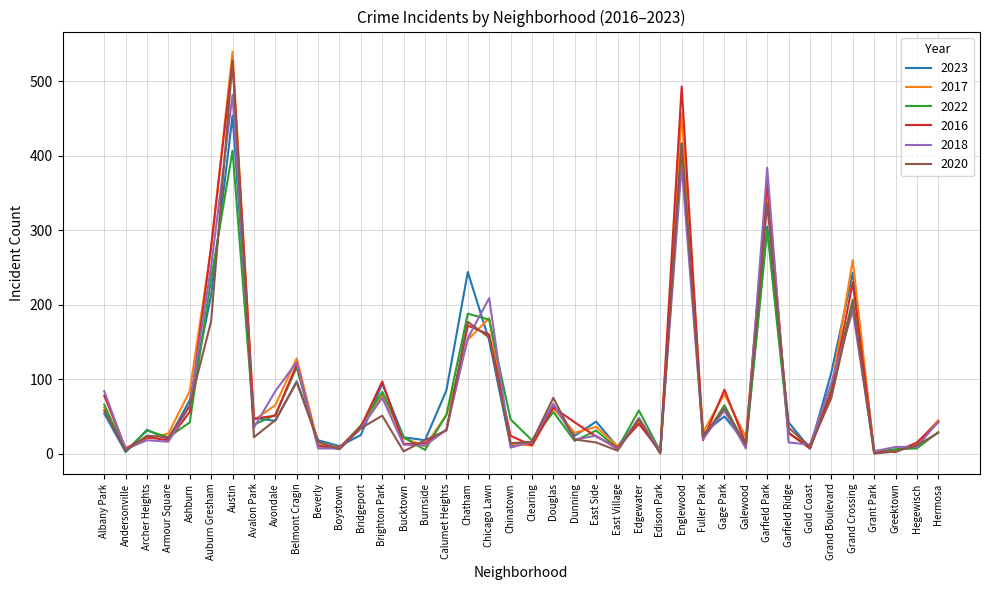

Is it true that 2017 equals 3 at Greektown?

True